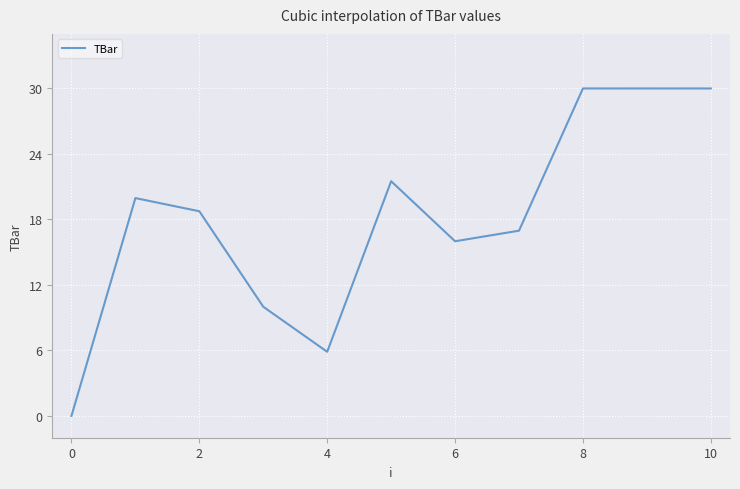

What is the maximum value shown in the chart?

30.0